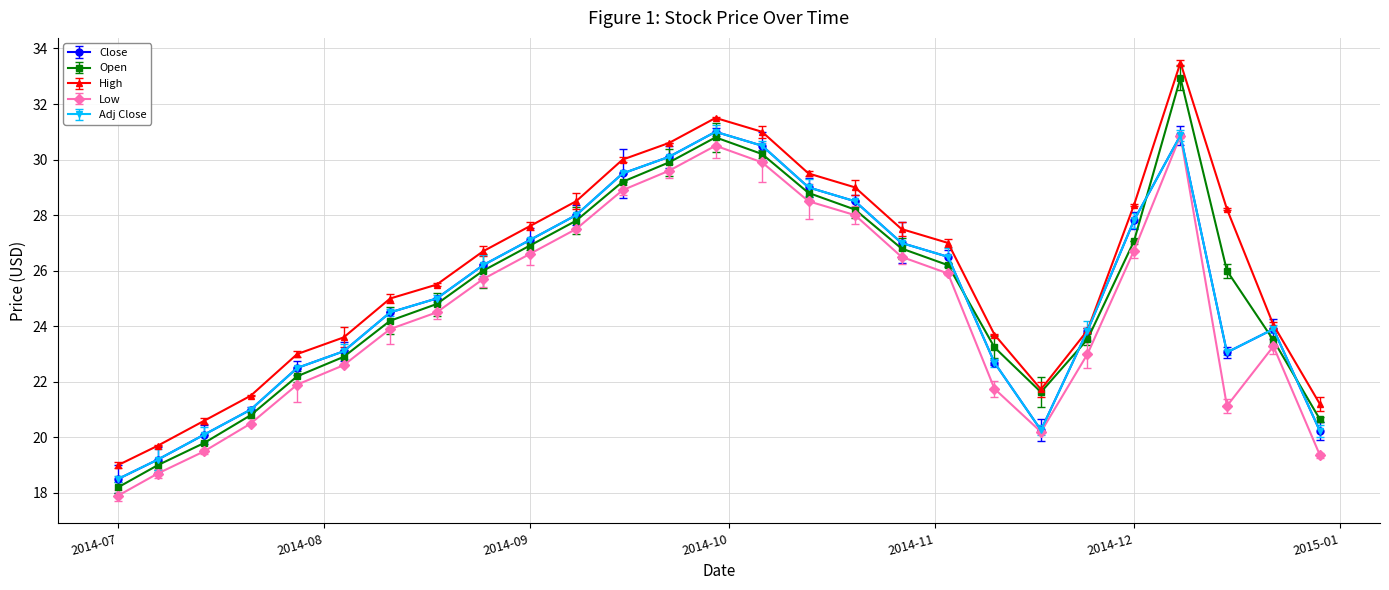

Which series has the largest range (max minus min)?

Open